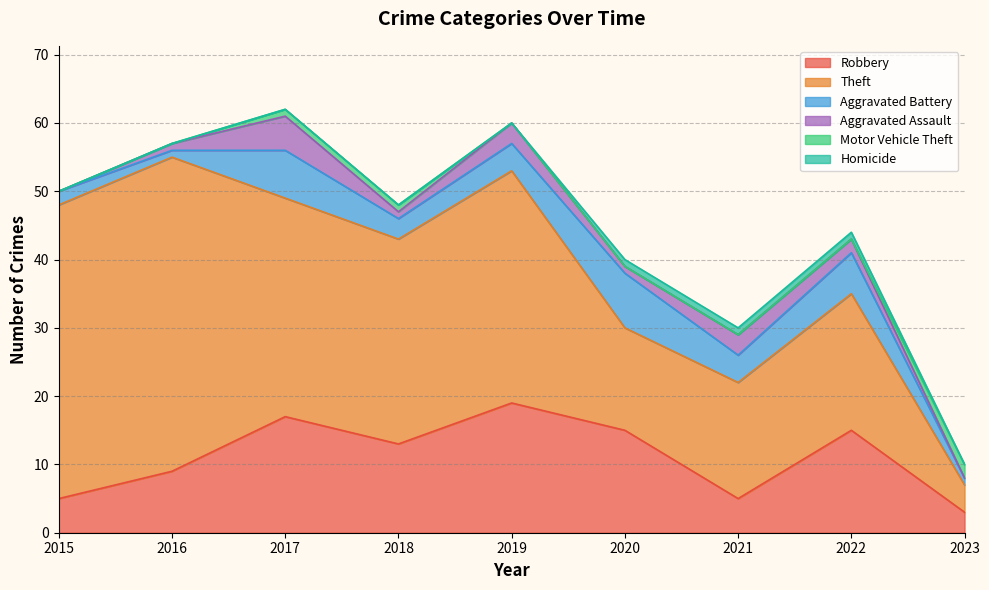

At 2017, list the series in order from largest to smallest.

Theft, Robbery, Aggravated Battery, Aggravated Assault, Motor Vehicle Theft, Homicide